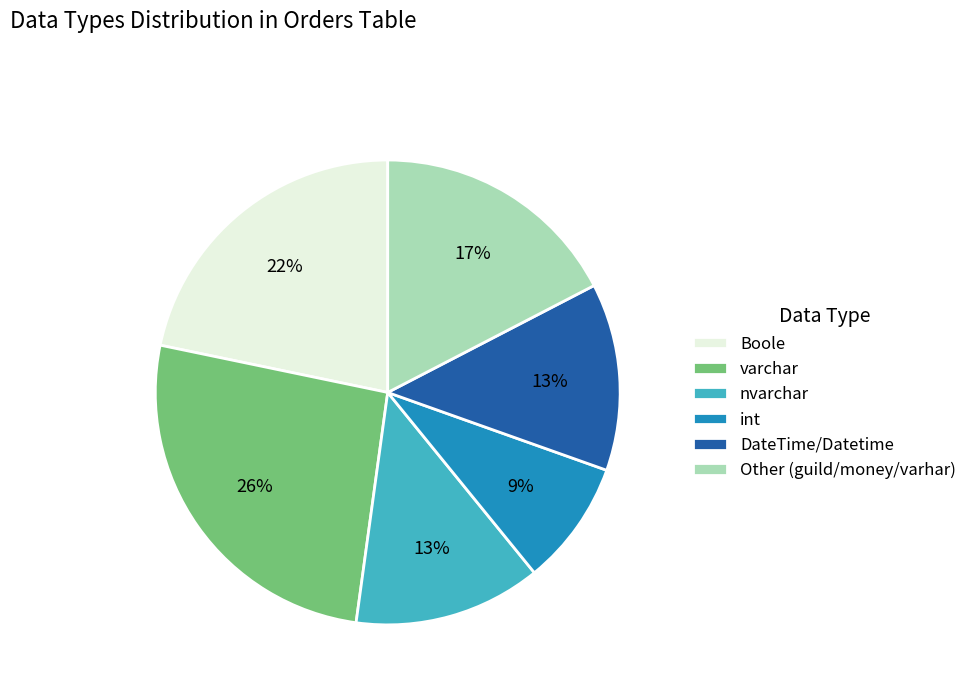

To the nearest percent, what is the difference between the largest and smallest slice percentages?

17%